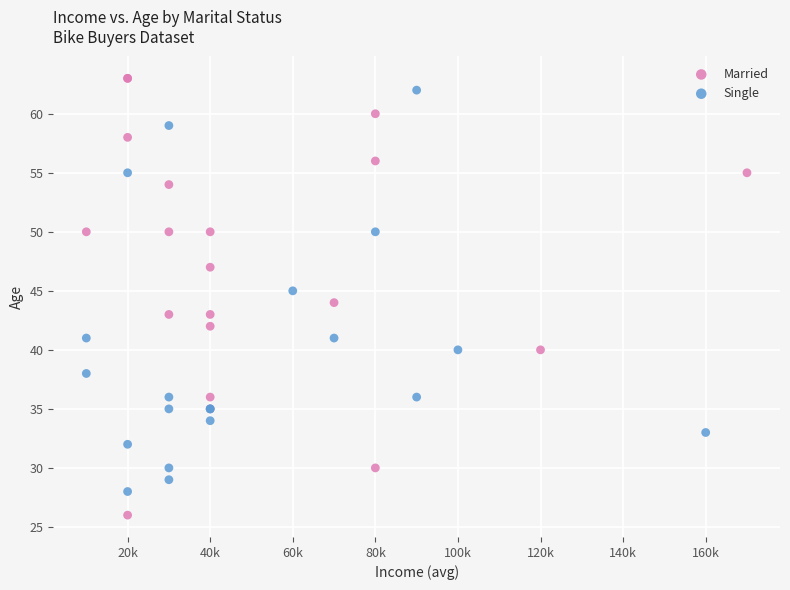

What are all the series names shown in the legend?

Married, Single